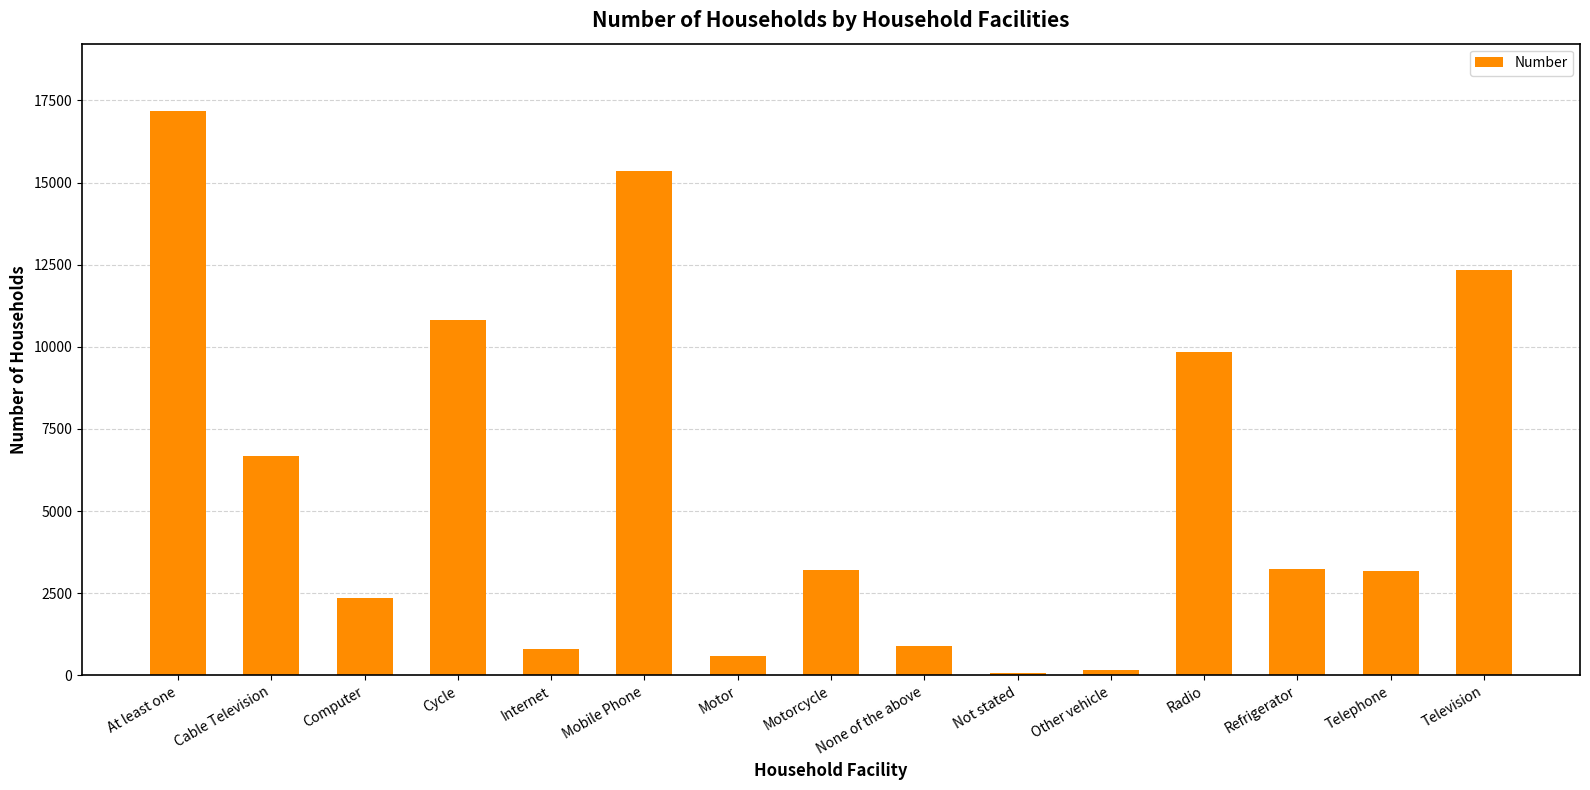

What is the average value?

5776